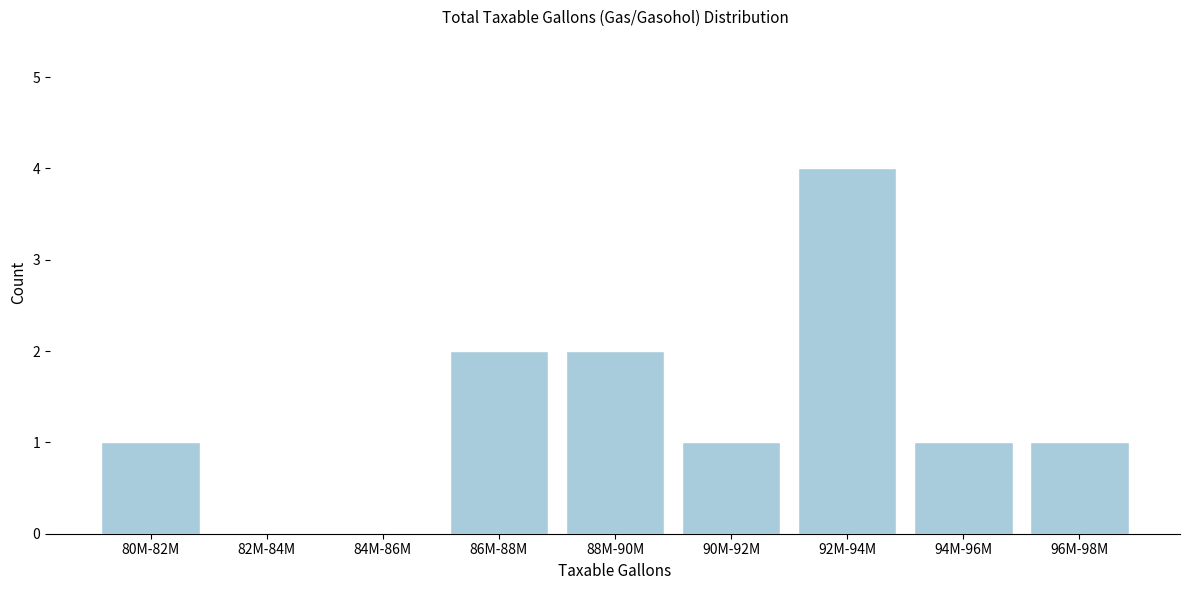

Reading right to left, list all the values displayed in this chart.

96M-98M=1	94M-96M=1	92M-94M=4	90M-92M=1	88M-90M=2	86M-88M=2	84M-86M=0	82M-84M=0	80M-82M=1